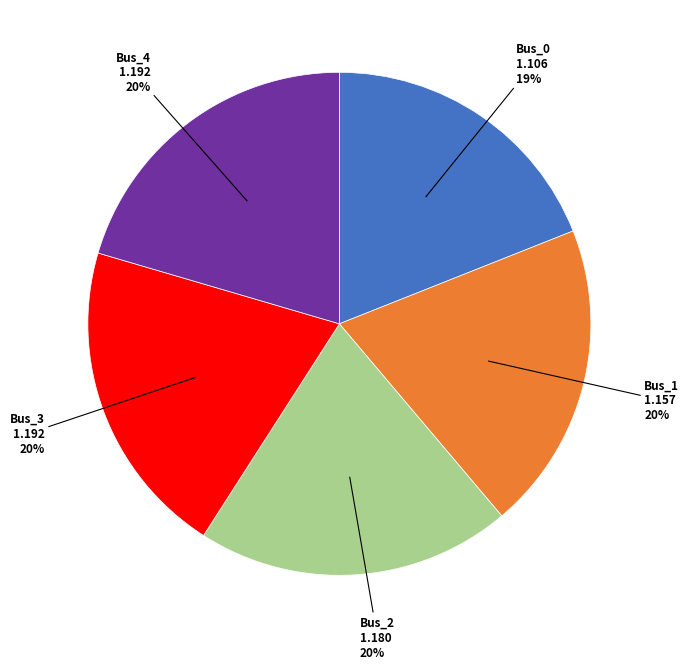

To the nearest percent, what is the average slice percentage?

20%